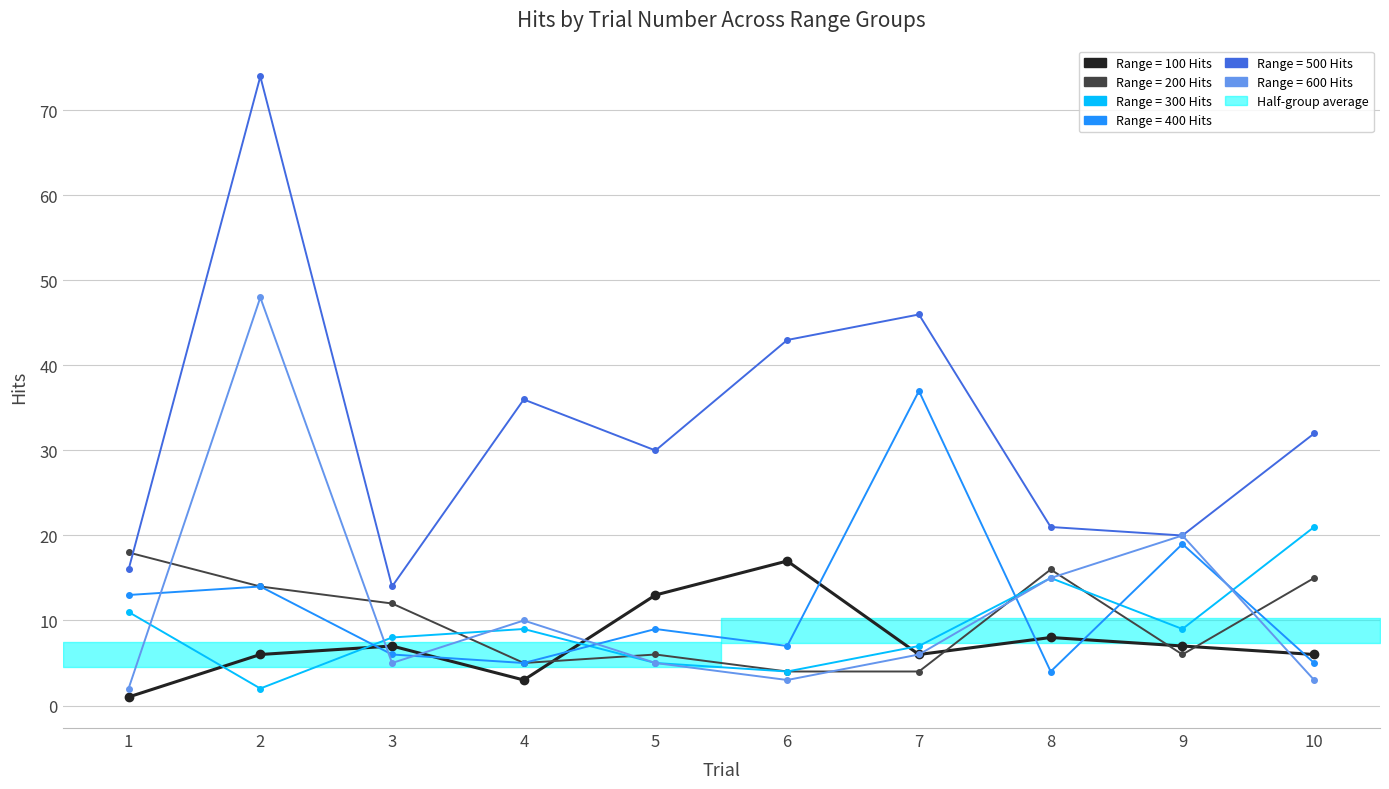

How many lines are shown in the chart?

6